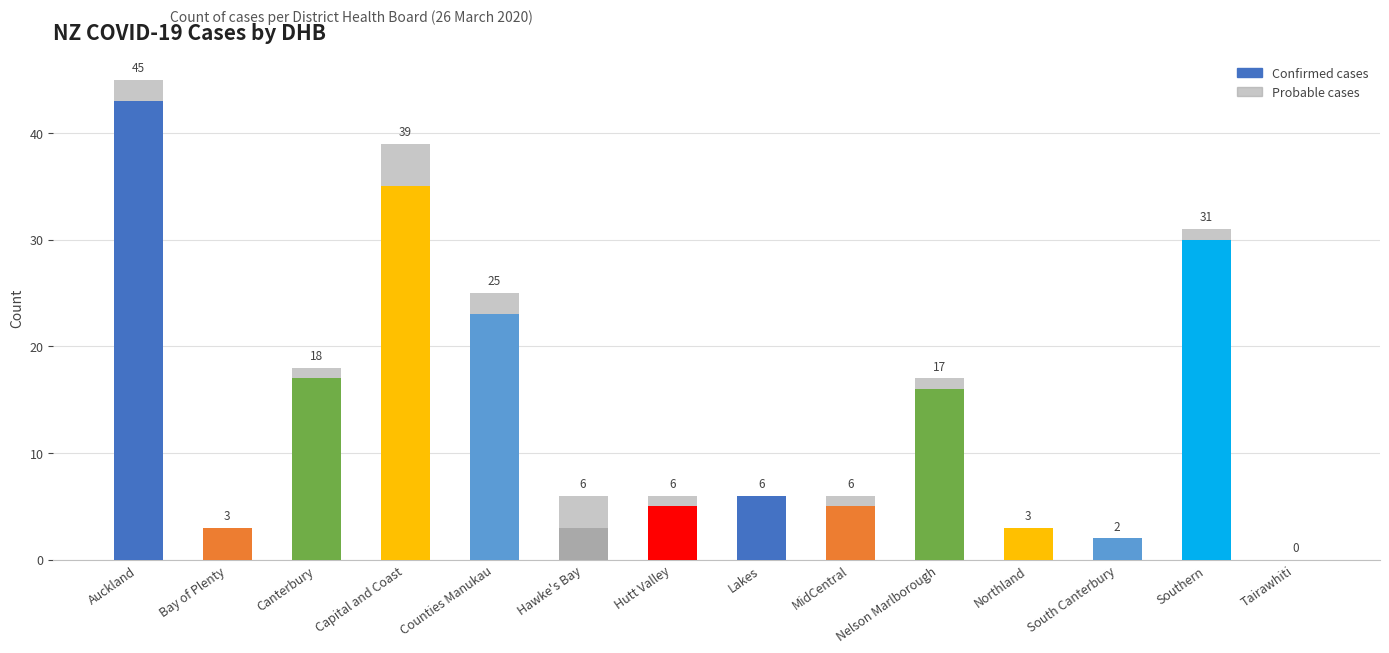

The value of Confirmed cases at Hawke's Bay is 1. True or false?

False